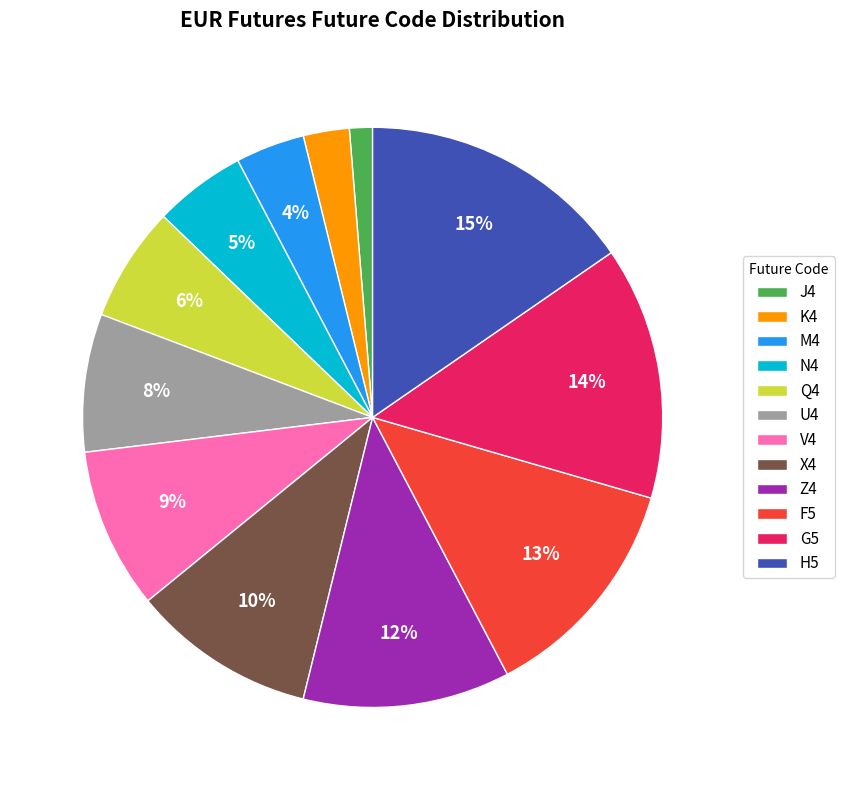

Between M4 and V4, which is larger?

V4